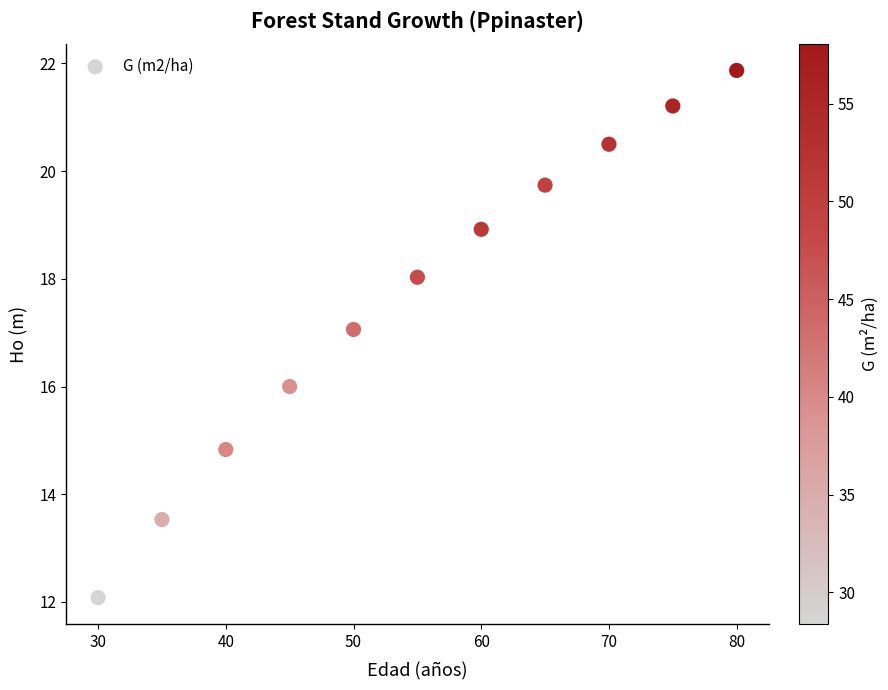

What is the range of Y values (max minus min)?

9.8